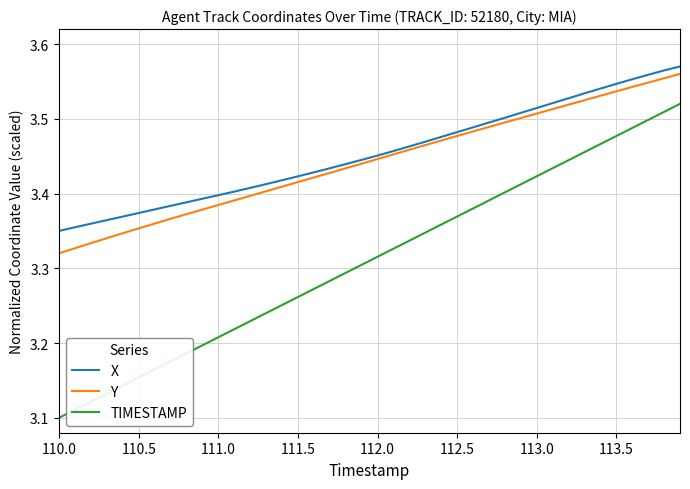

Which series has the largest range (max minus min)?

TIMESTAMP